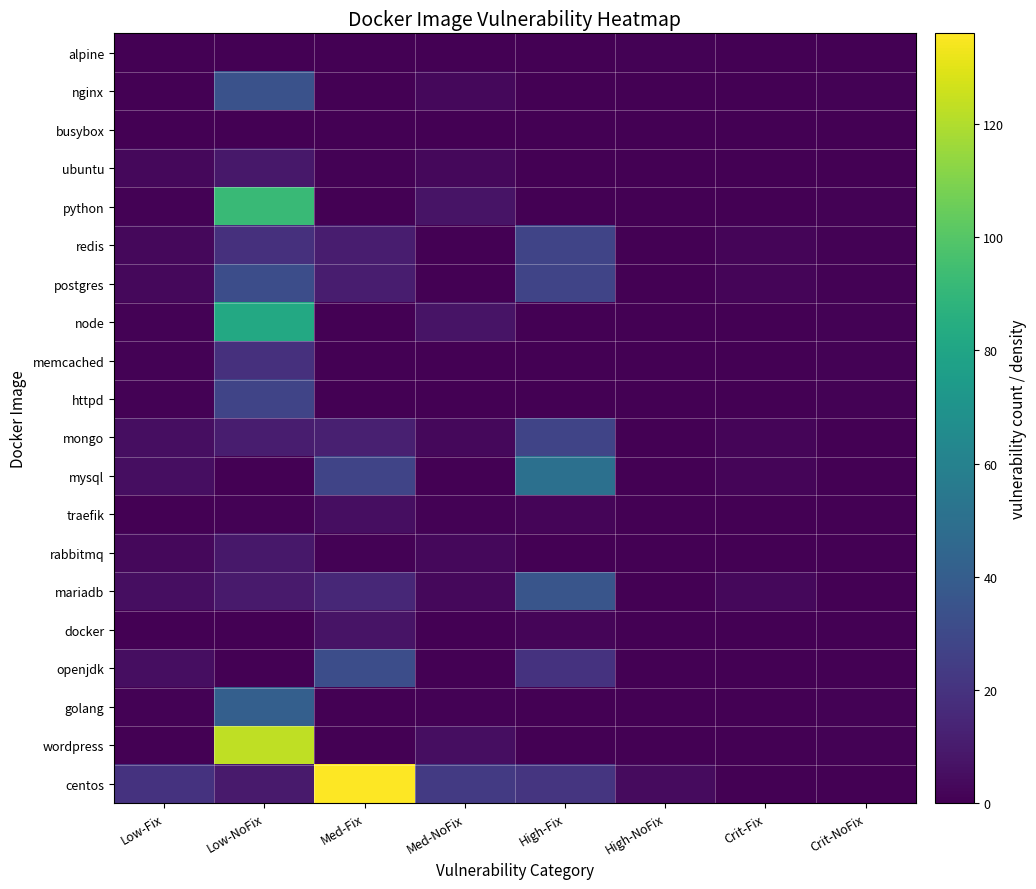

How many data points in wordpress are above 0?

3